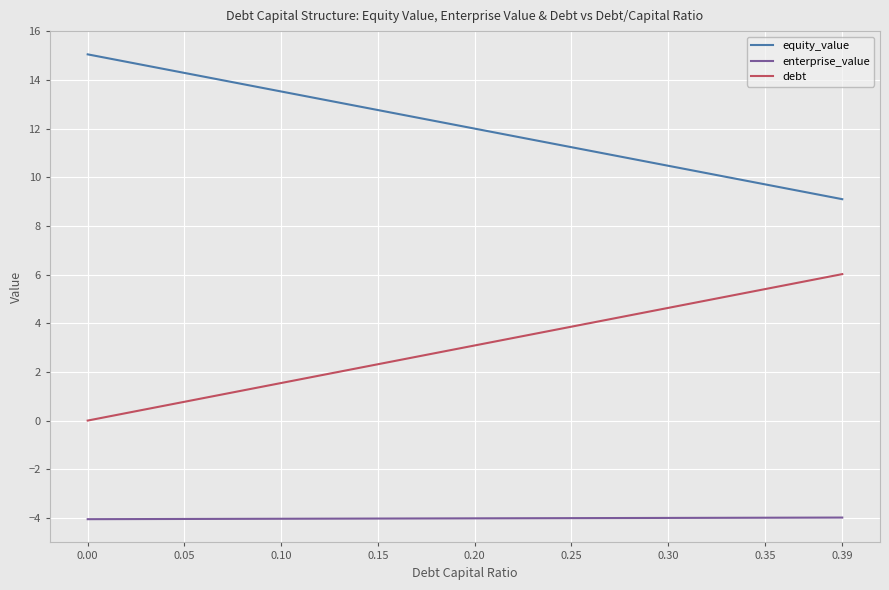

What is the maximum value shown in the chart?

15.0